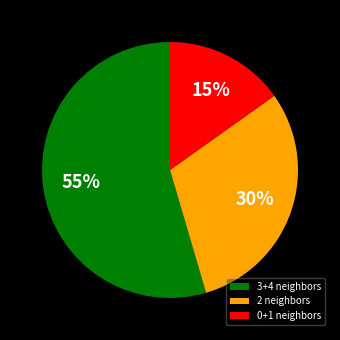

Is there any slice that represents more than half of the pie?

Yes